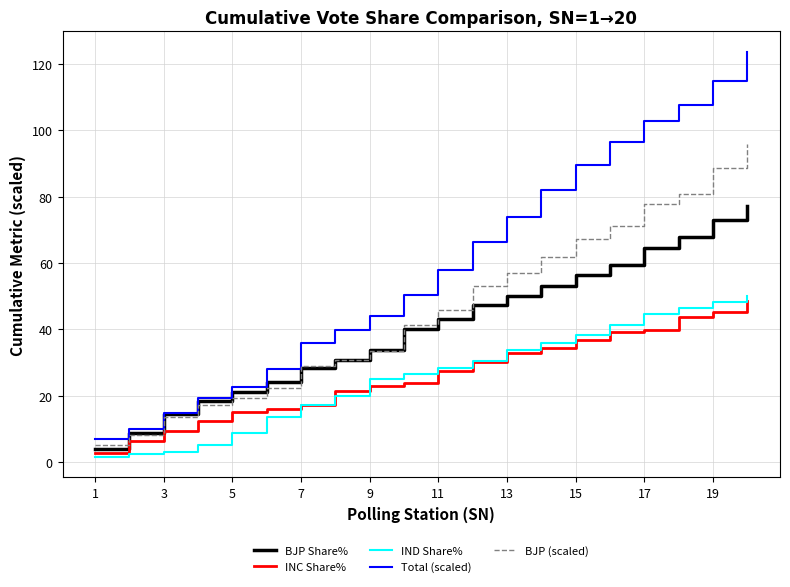

How many values in the INC Share% series exceed 27?

10